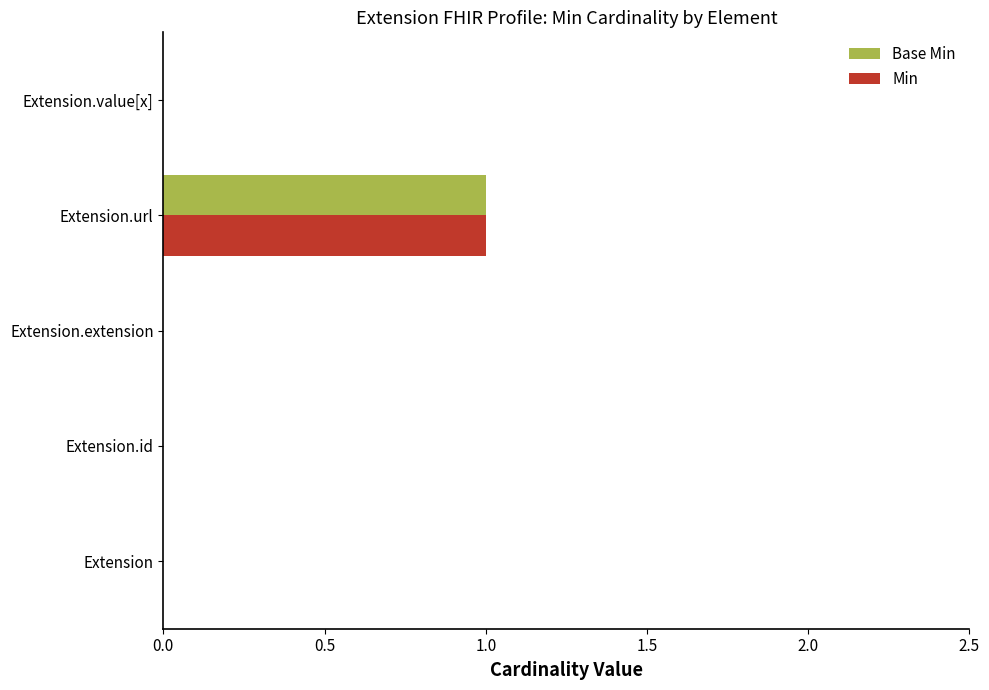

At which category is the sum across all series the highest?

Extension.url